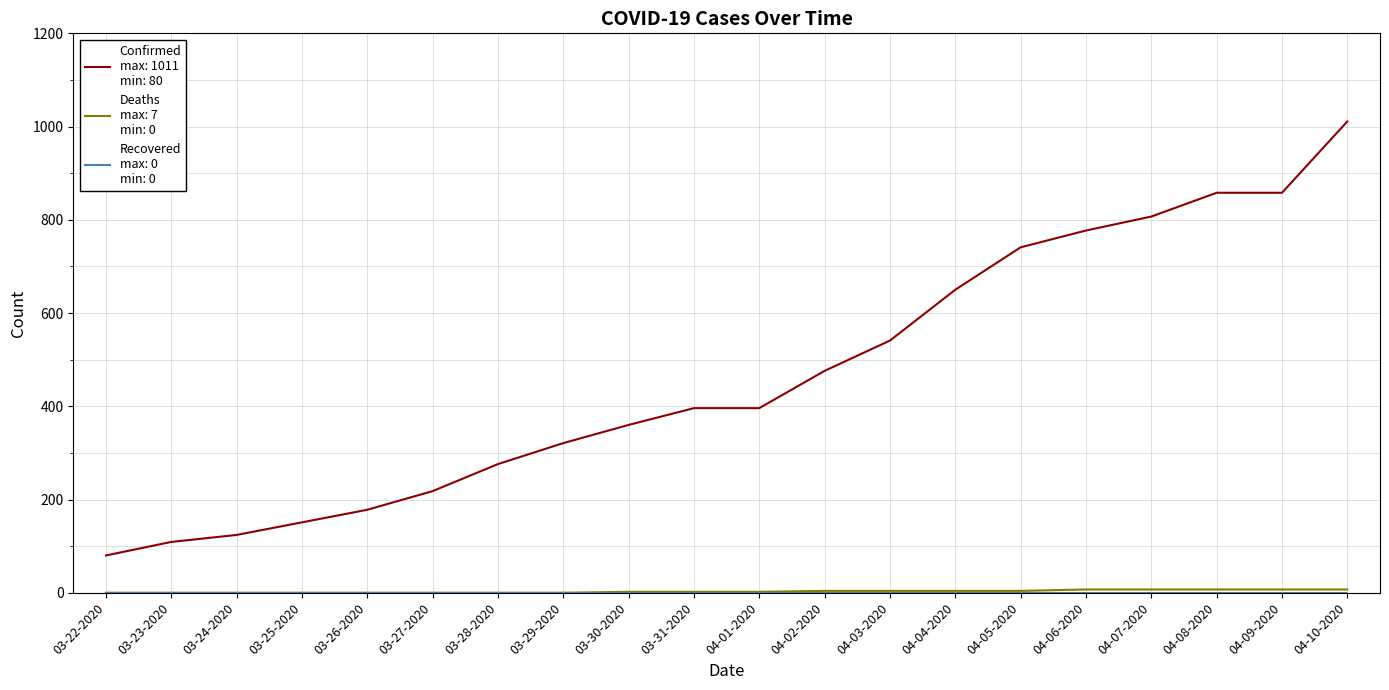

What position from the right is 03-27-2020?

15